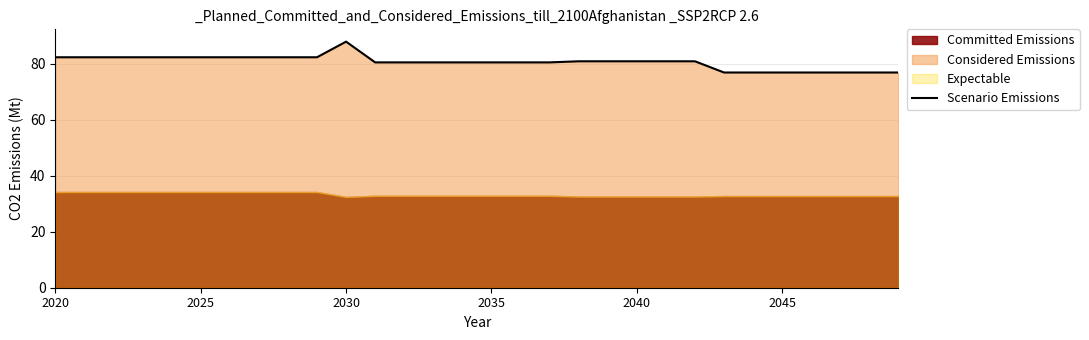

Does the chart display data point markers on the line(s)?

No